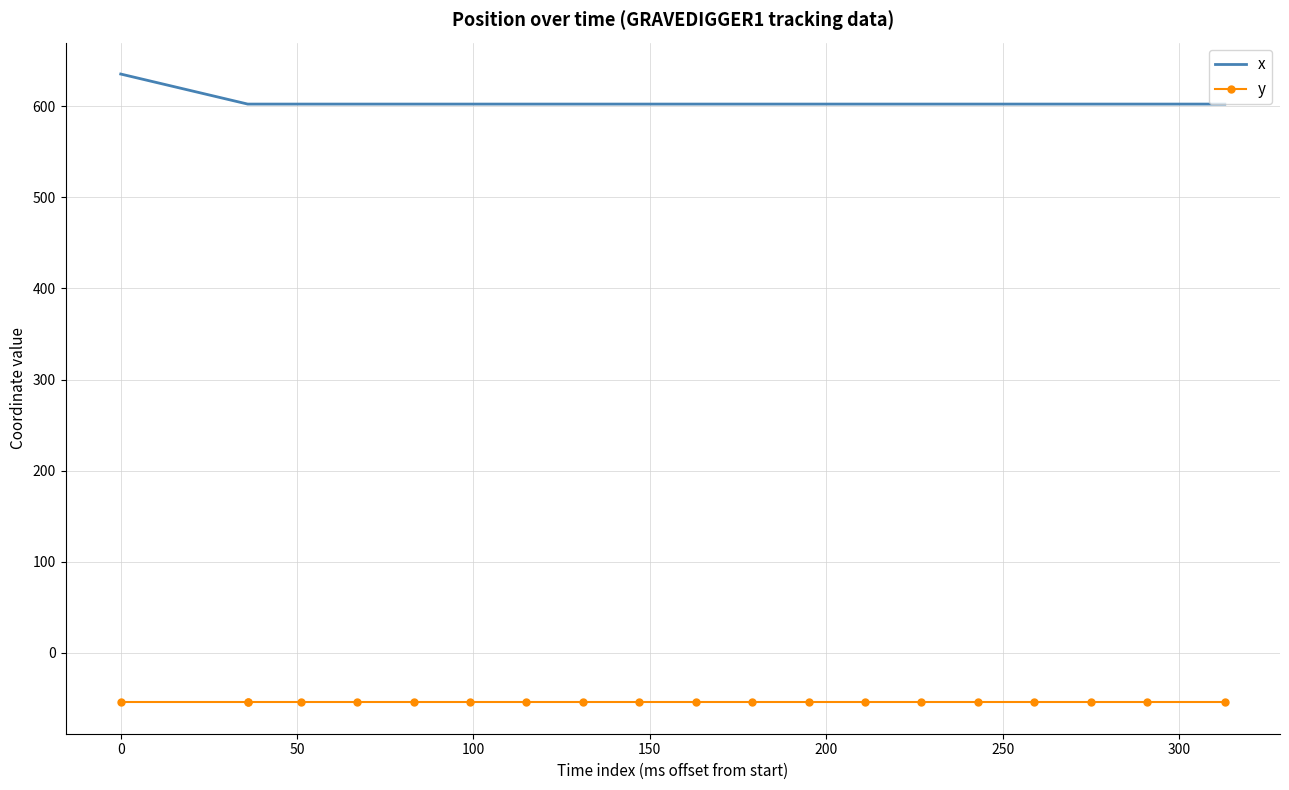

True or false: y and x cross at least once.

False